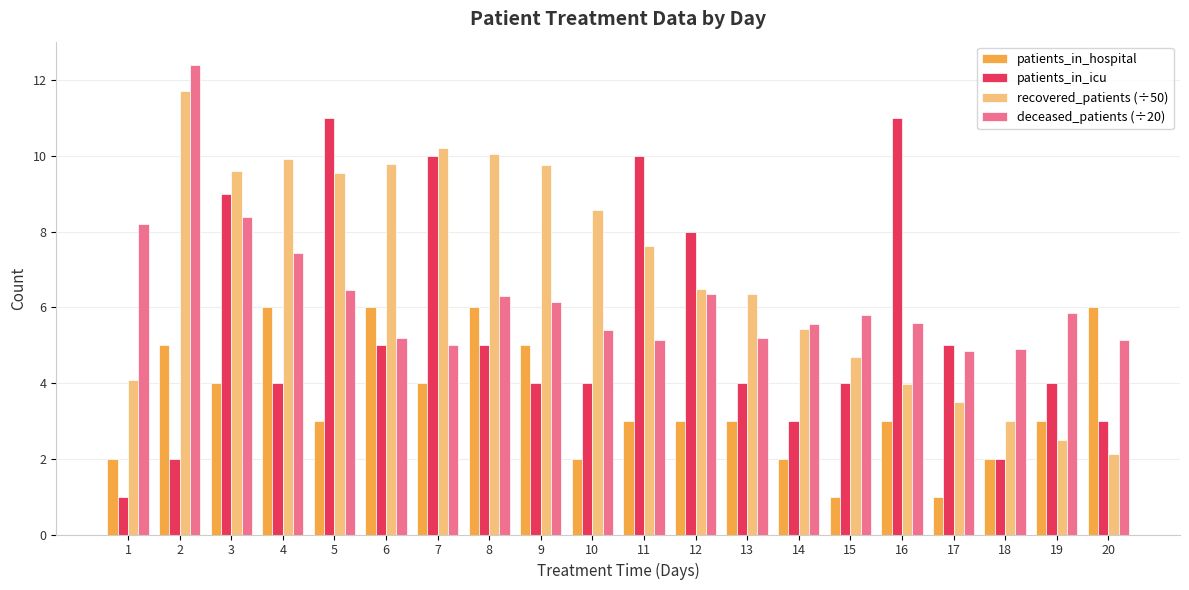

At how many categories does at least one series exceed 12?

1